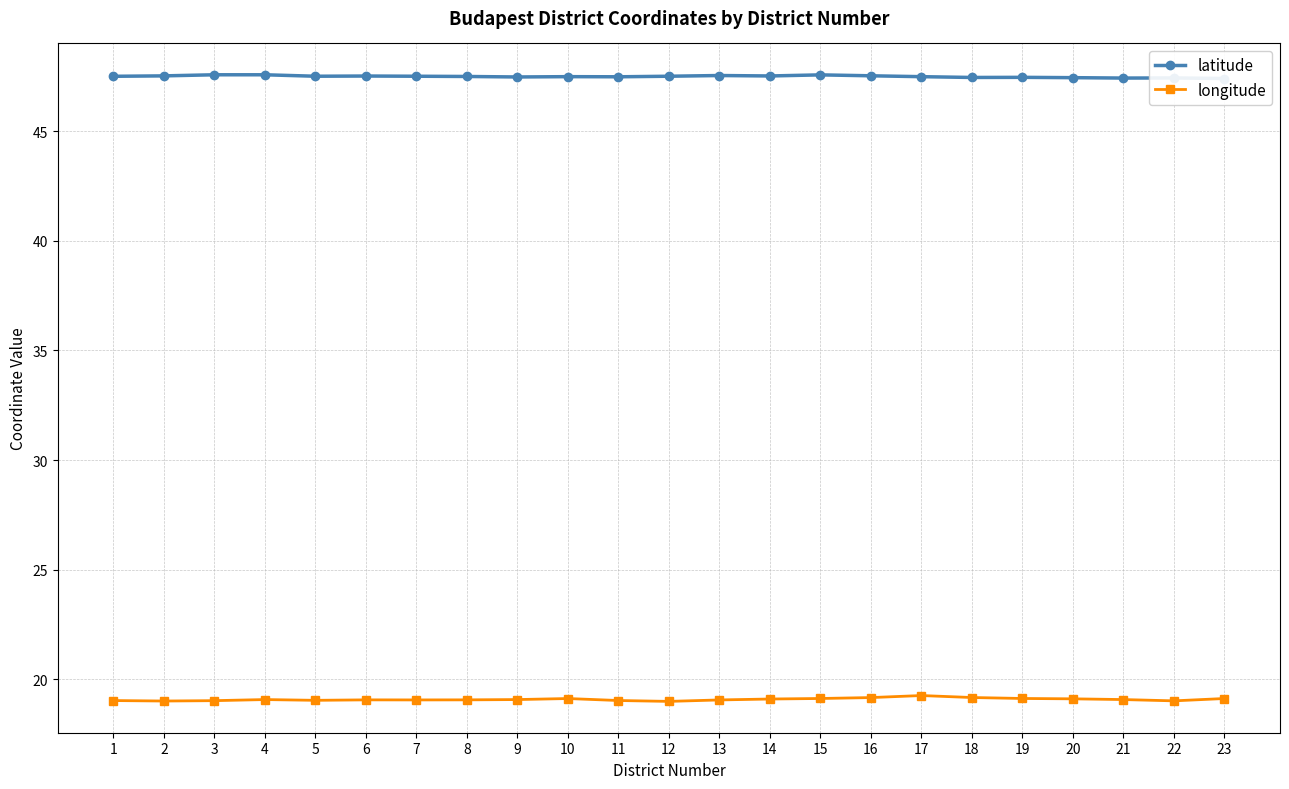

What is the average value of the longitude series?

19.1